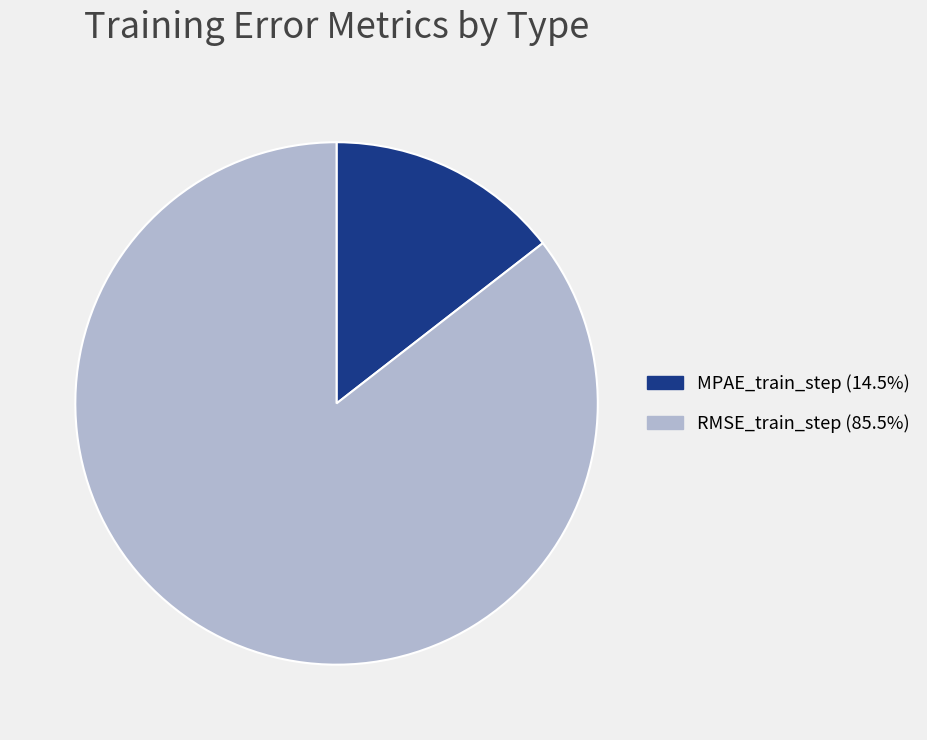

Between RMSE_train_step and MPAE_train_step, which is larger?

RMSE_train_step